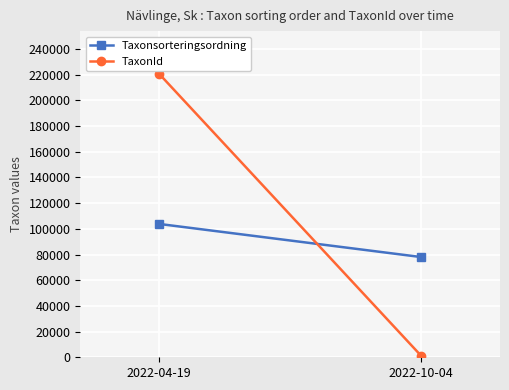

How many categories are shown in the chart?

2